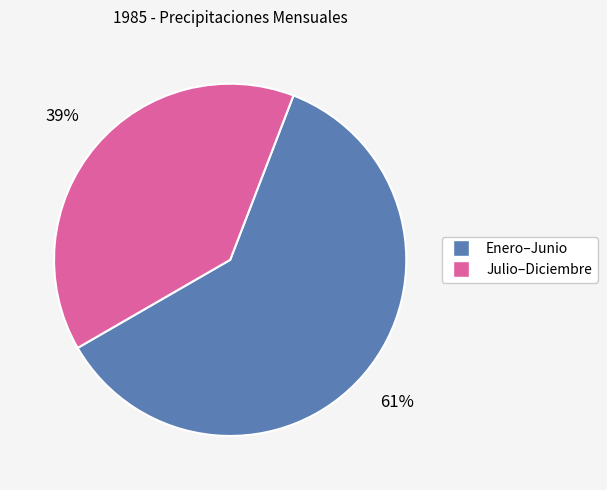

To the nearest percent, what is the average slice percentage?

50%